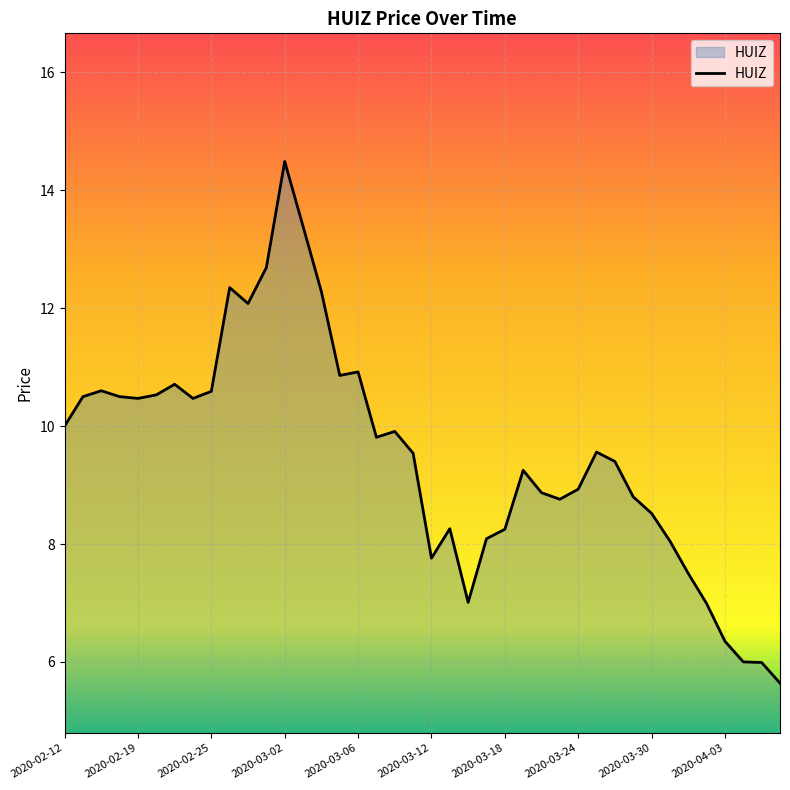

What is the minimum value shown in the chart?

5.6